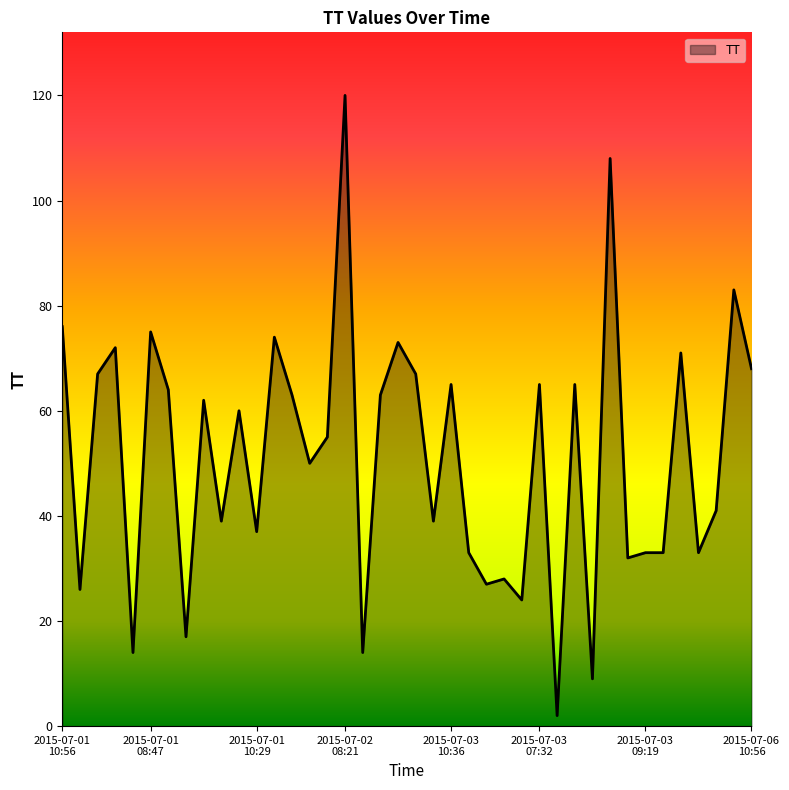

What is the difference between the maximum and minimum values?

118